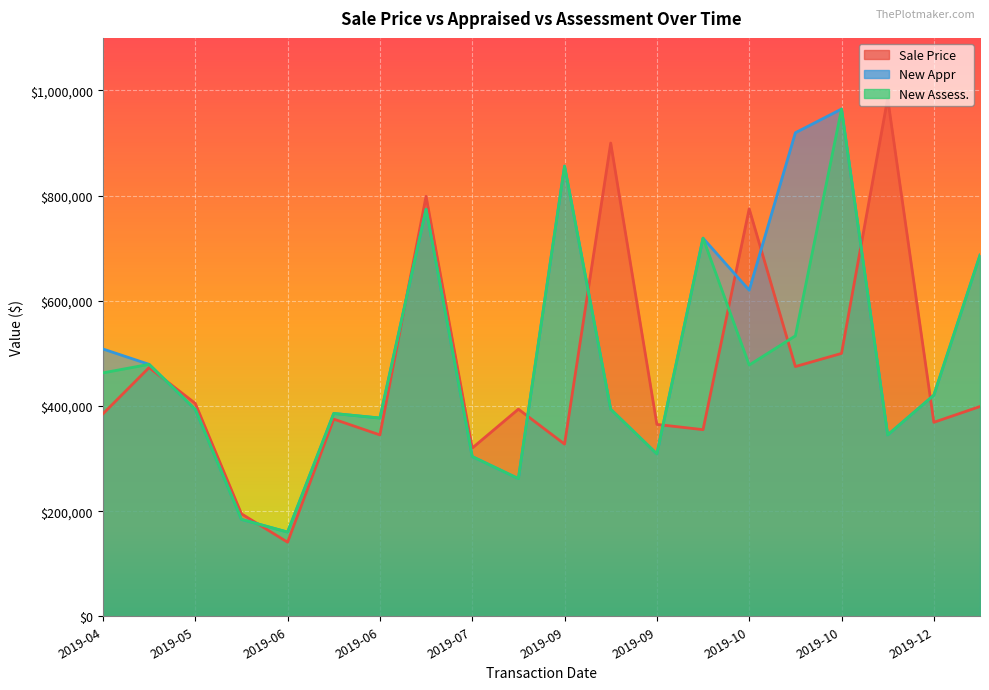

What is the sum of all New Appr values?

10063400